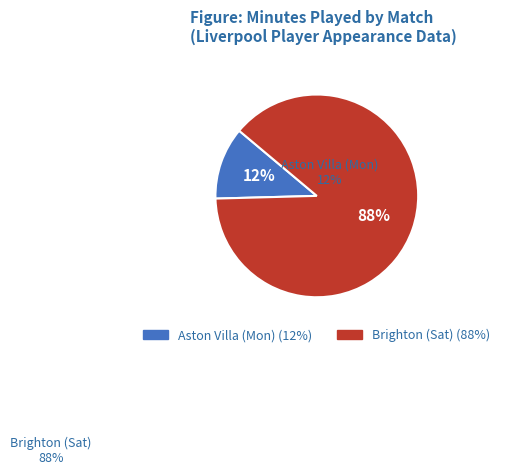

Which slice is the largest?

Brighton (Sat)